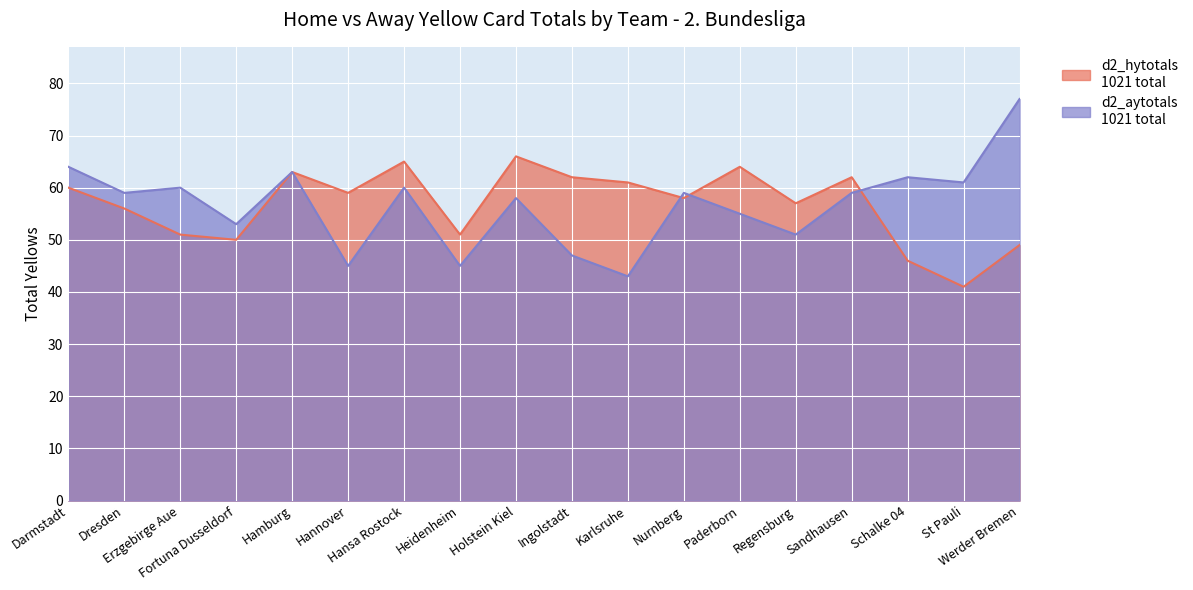

What position from the left is Fortuna Dusseldorf?

4